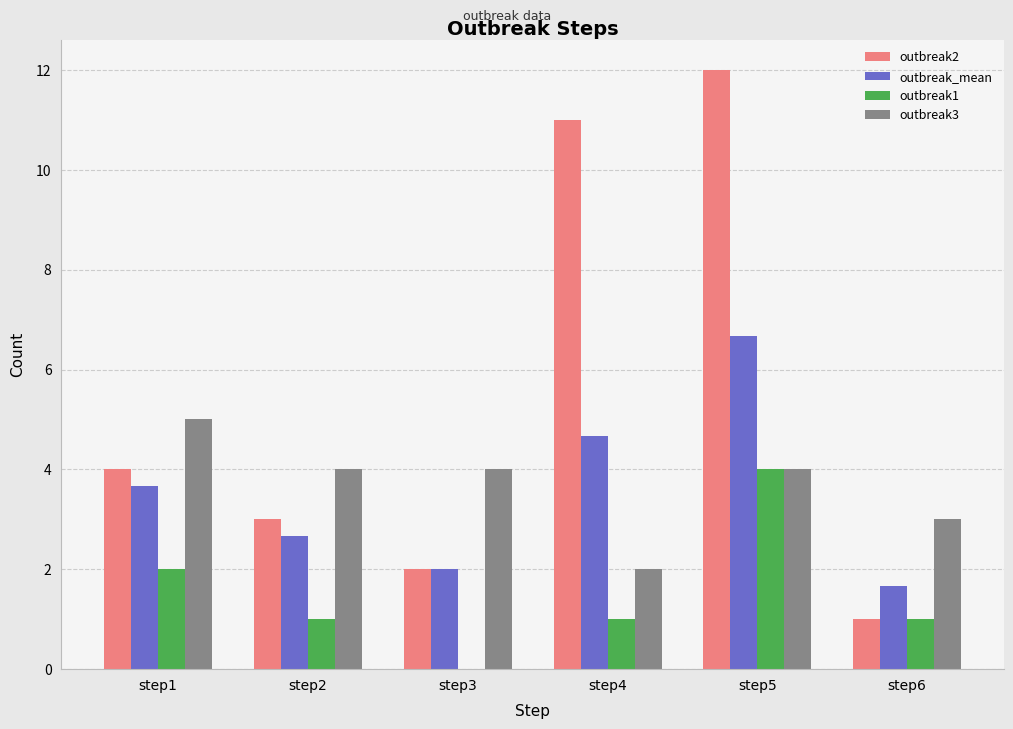

True or false: outbreak2 has a value of 6.2 at step5.

False